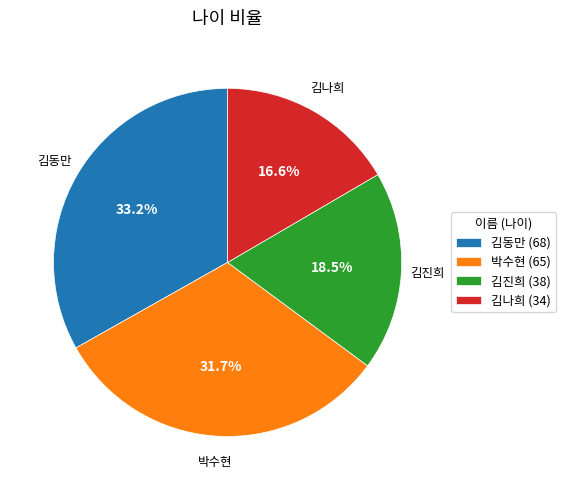

Is it true that 김동만 is 33% of the pie?

True